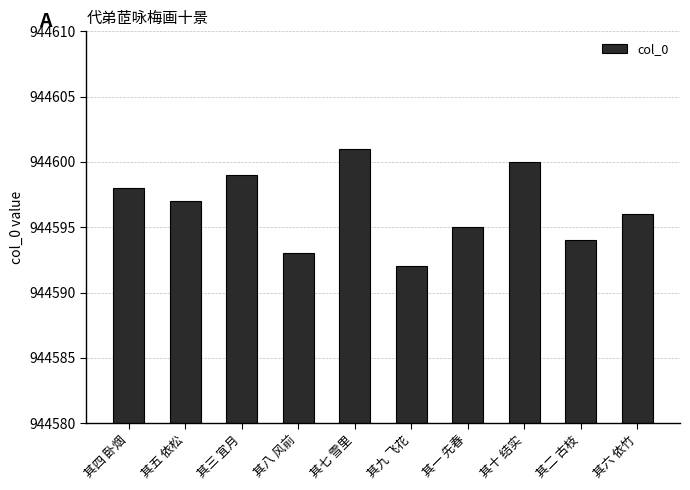

Reading right to left, list all the values displayed in this chart.

944596	944594	944600	944595	944592	944601	944593	944599	944597	944598